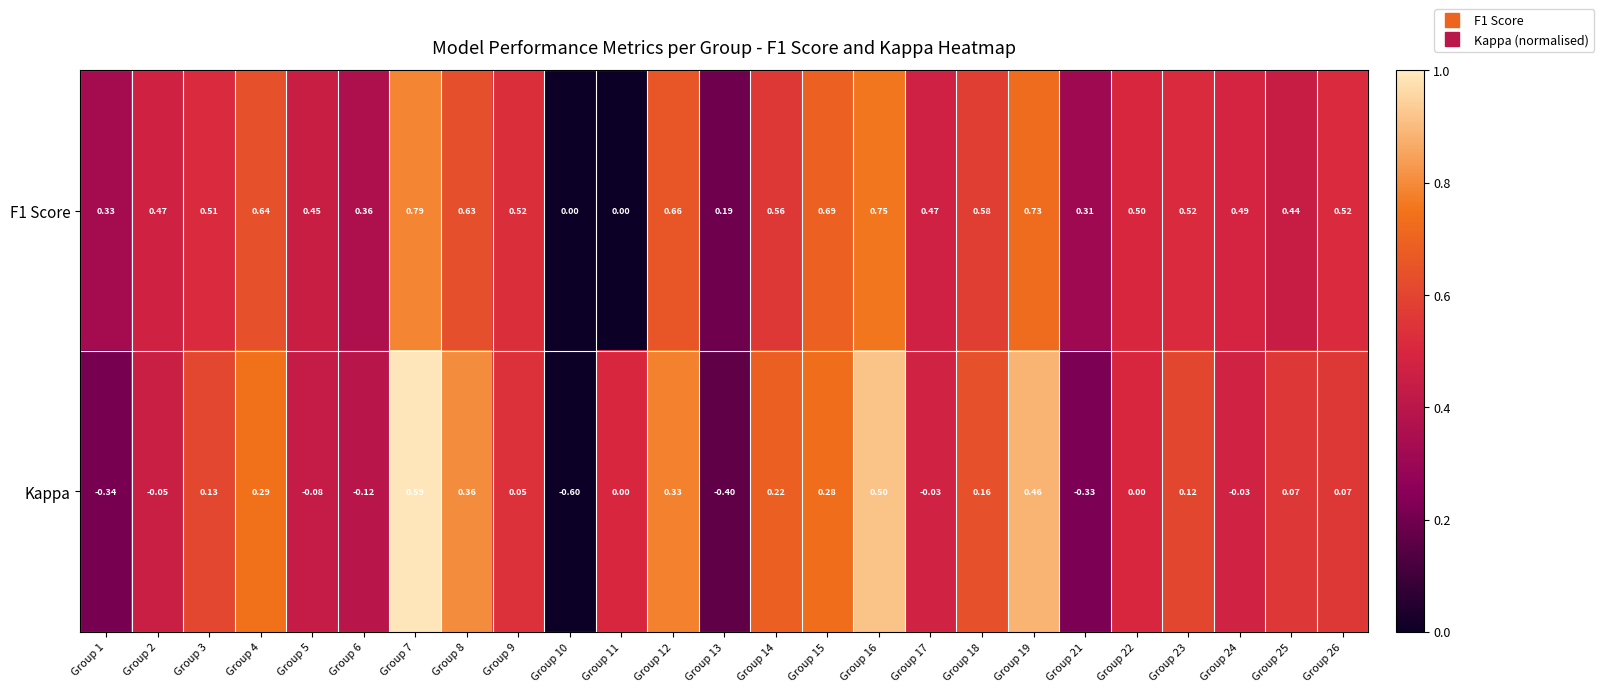

Is the value of Kappa at Group 9 greater than the value of F1 Score at Group 15?

No